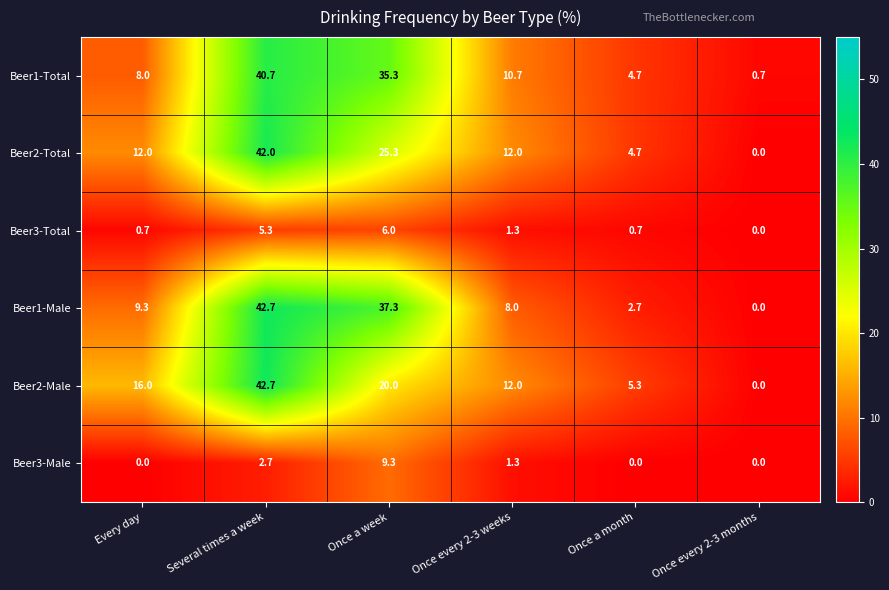

Which series changed the most between Every day and Several times a week?

Beer1-Male